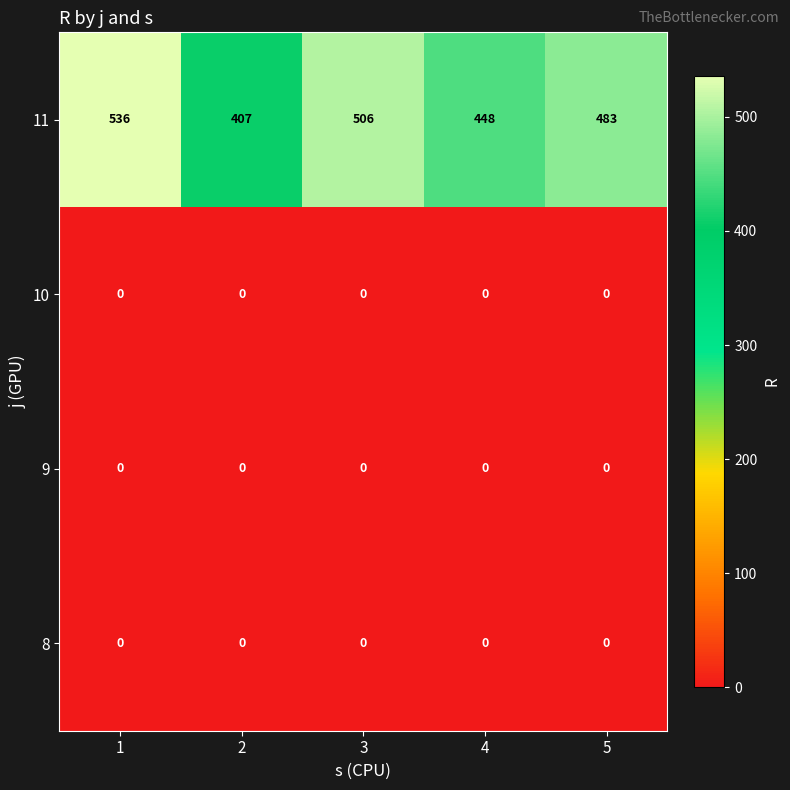

What is the greatest value displayed?

536